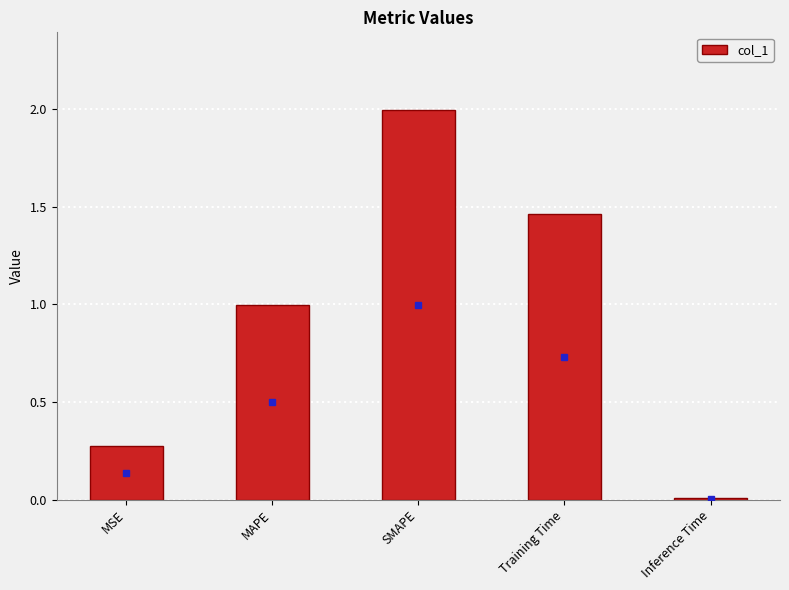

The chart shows a value of 0.7 at Training Time. True or false?

False